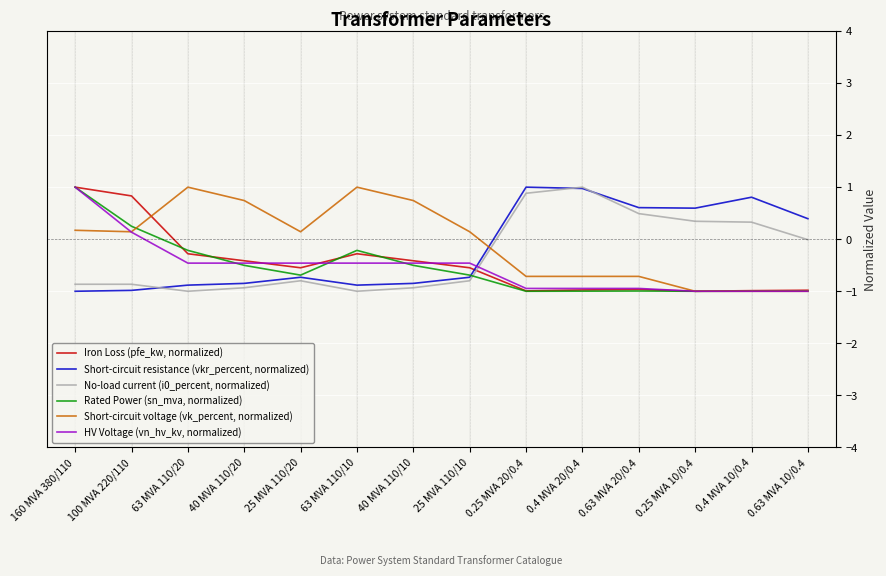

The No-load current (i0_percent, normalized) series shows 1.6 at 0.4 MVA 20/0.4. True or false?

False